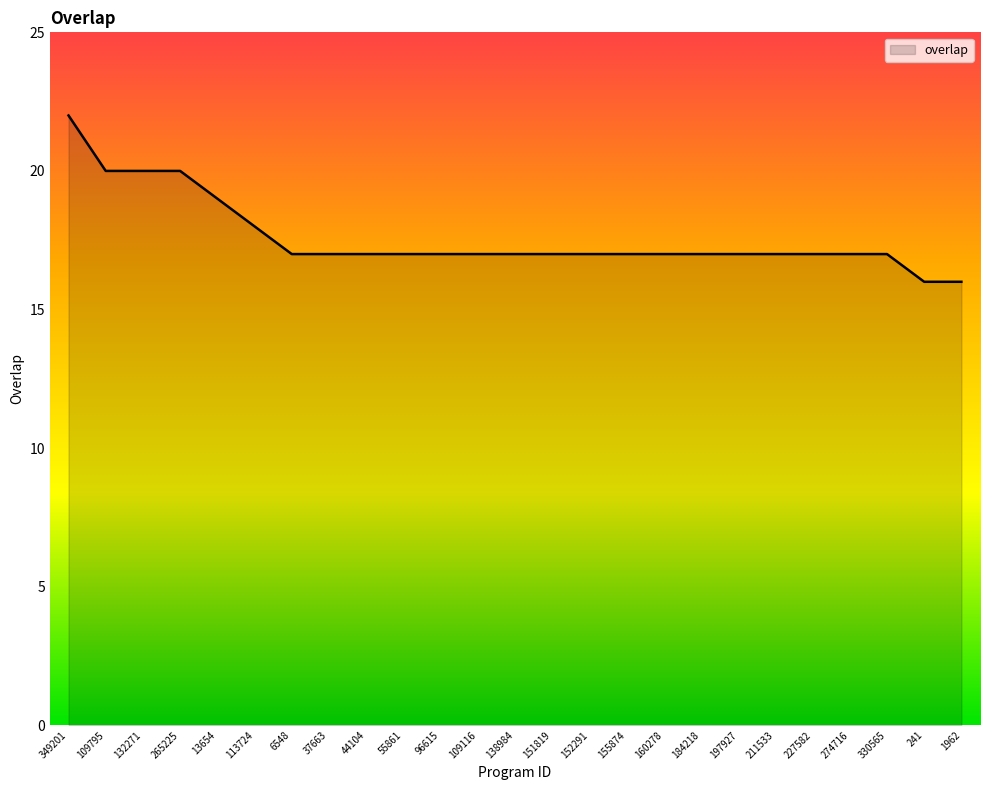

Count the values in the range 17 to 18.

18